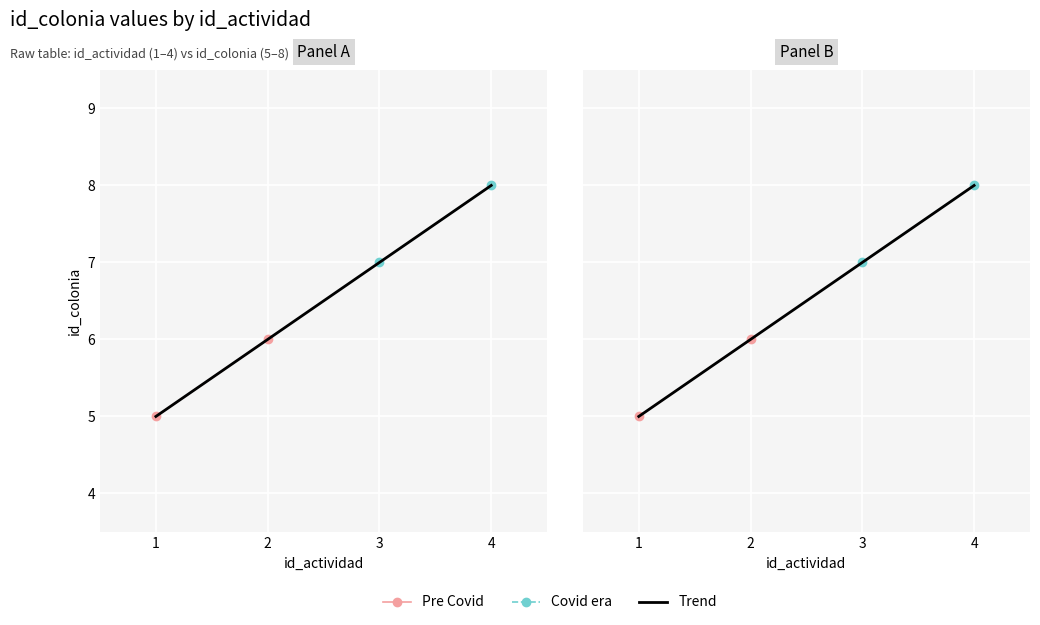

What is the value of the 2nd point from the left?

6